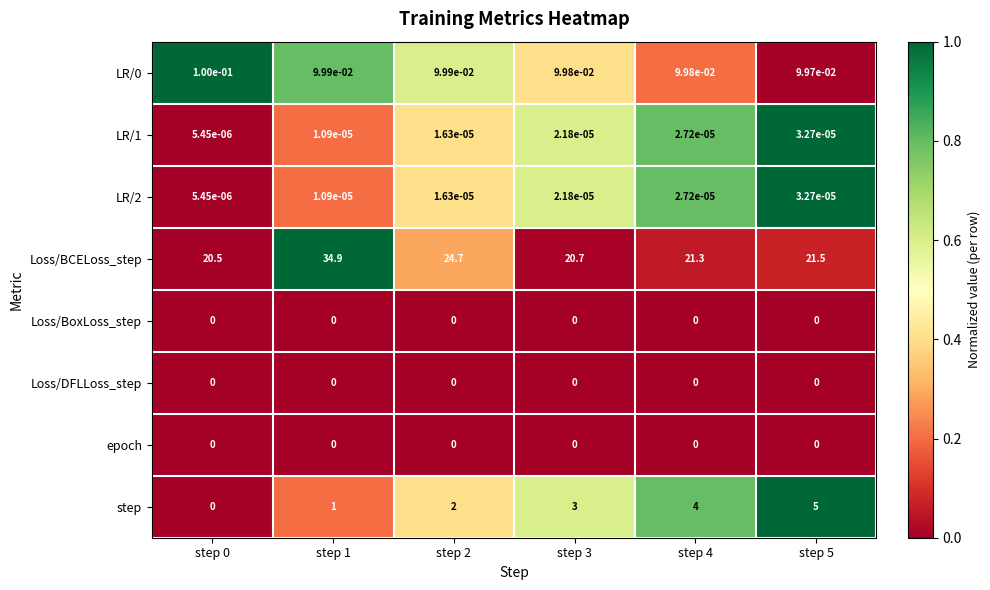

At how many categories does at least one series exceed 0?

6